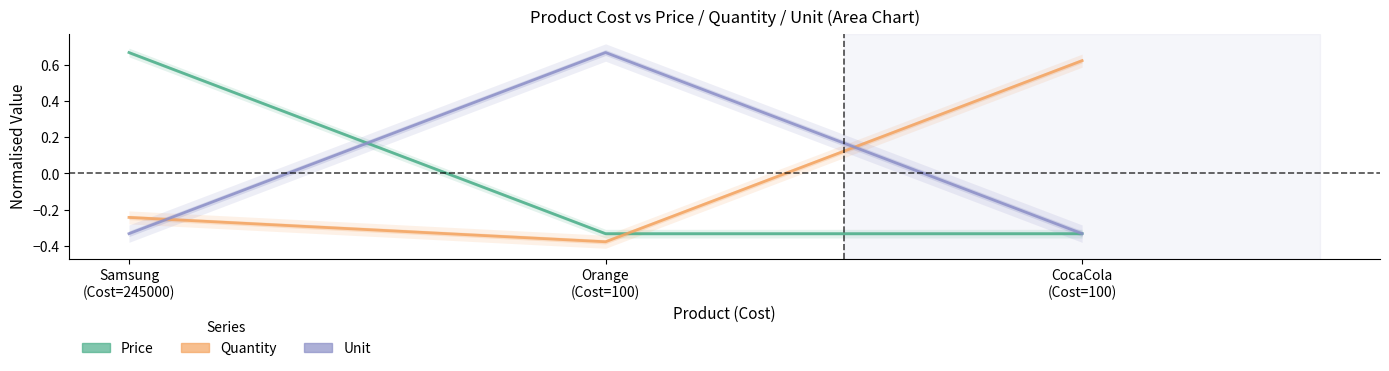

What is the difference between the highest and lowest values at Orange
(Cost=100)?

1.0